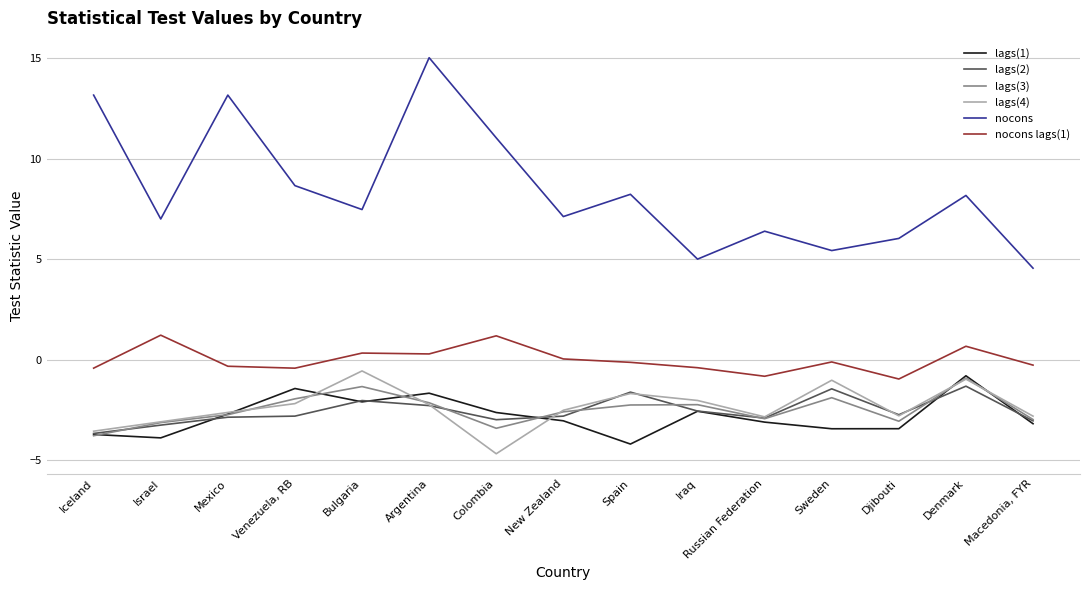

What position from the right is Djibouti?

3